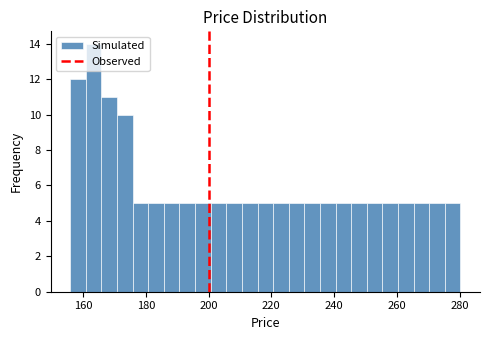

Read against the x-axis, roughly where is the centre of the tallest bar?

164